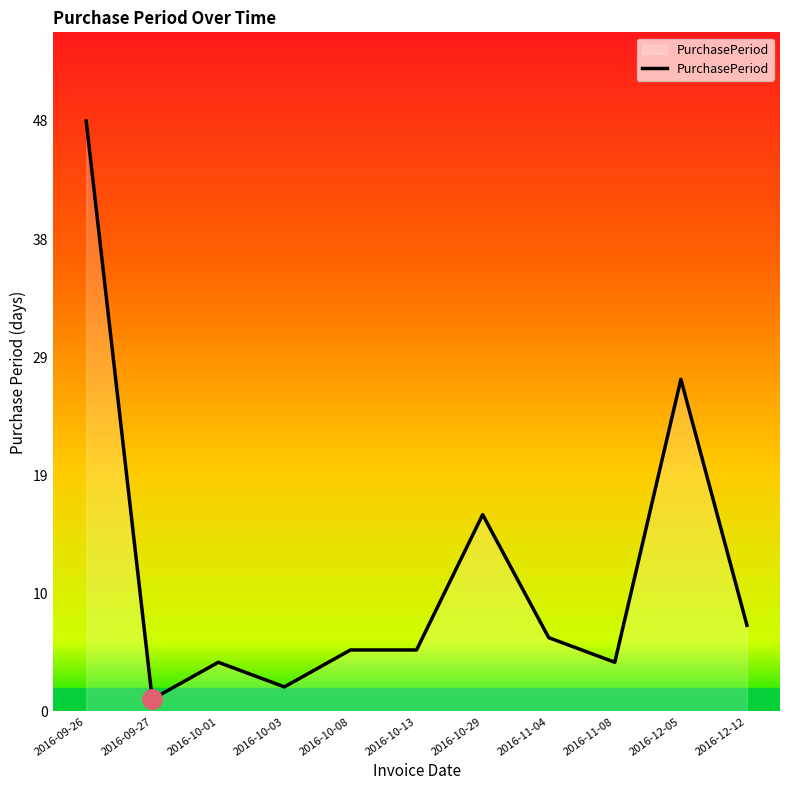

Is it true that the value at 2016-10-01 is 4?

True